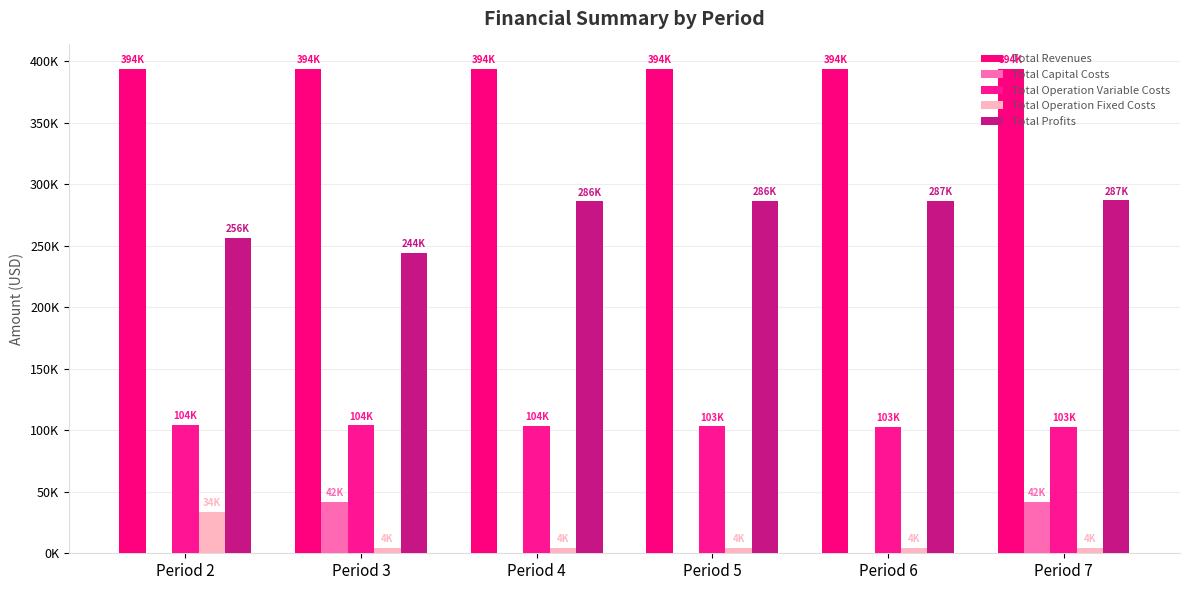

What value does the Total Profits series have at Period 4?

286074.9